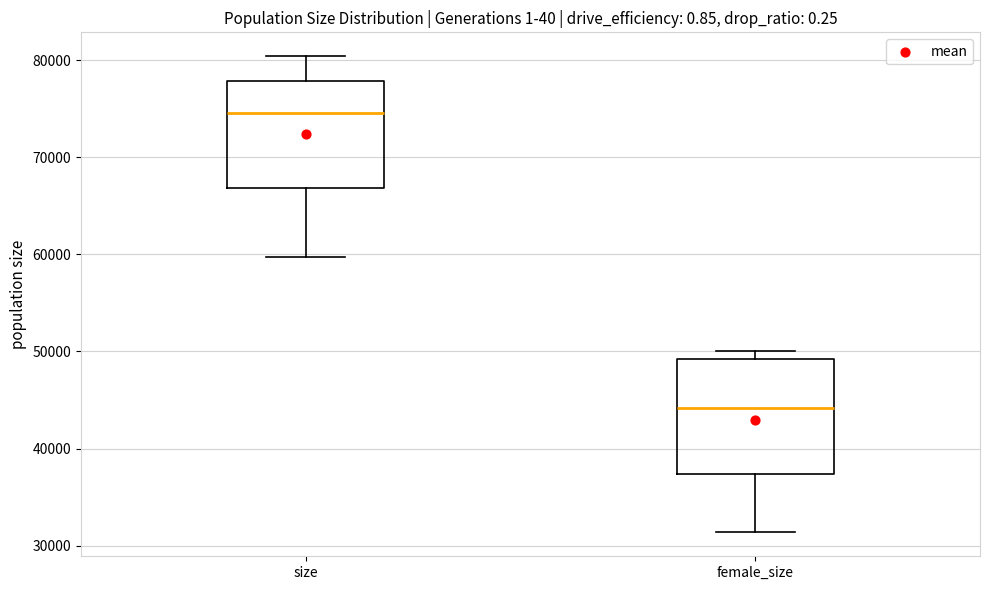

Reading left to right, read every box against the y-axis: the position of its median line, the range the box covers, and the ends of its whiskers. The values are not printed on the chart, so give them approximately, as read against the axis.

size: median 75000, box 67000 to 78000, whiskers 60000 to 80000
female_size: median 44000, box 37000 to 49000, whiskers 31000 to 50000